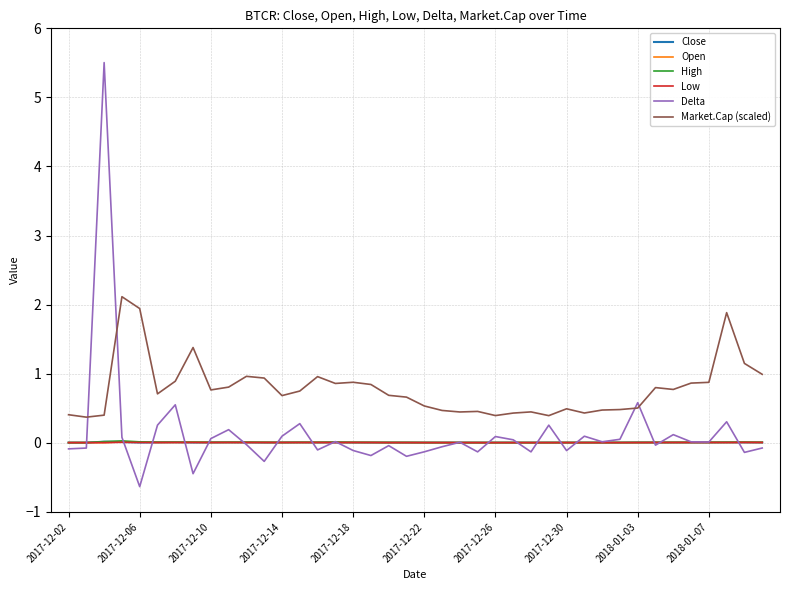

Which series has the largest total across all categories?

Market.Cap (scaled)